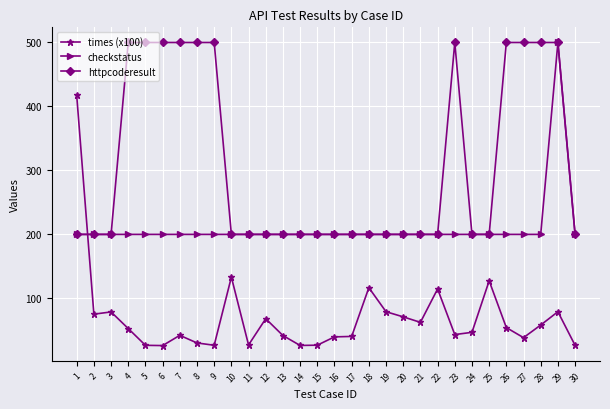

Does the chart have visible grid lines?

Yes